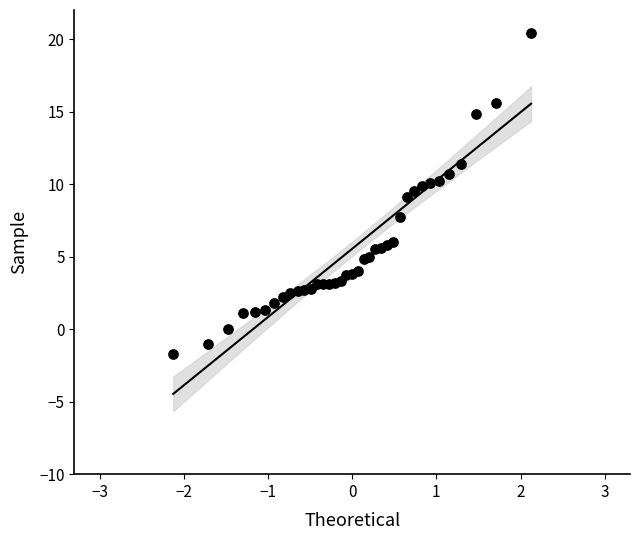

What is the range of Y values (max minus min)?

22.1